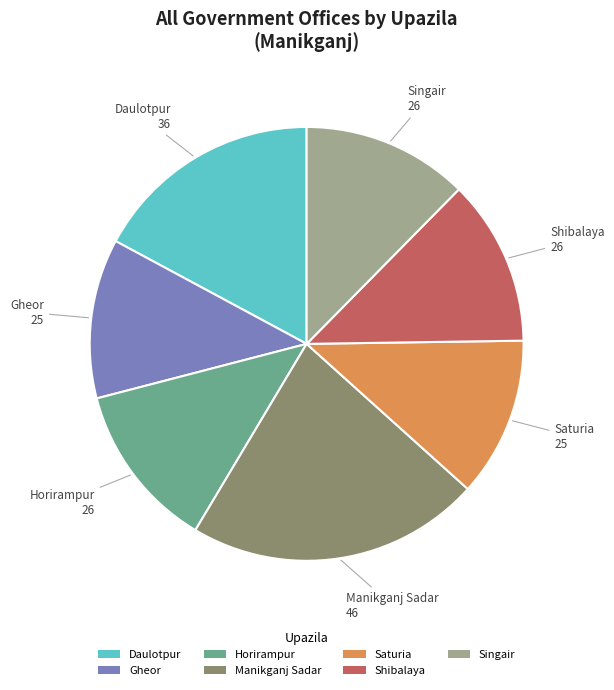

Does Saturia represent more than half of the total?

No